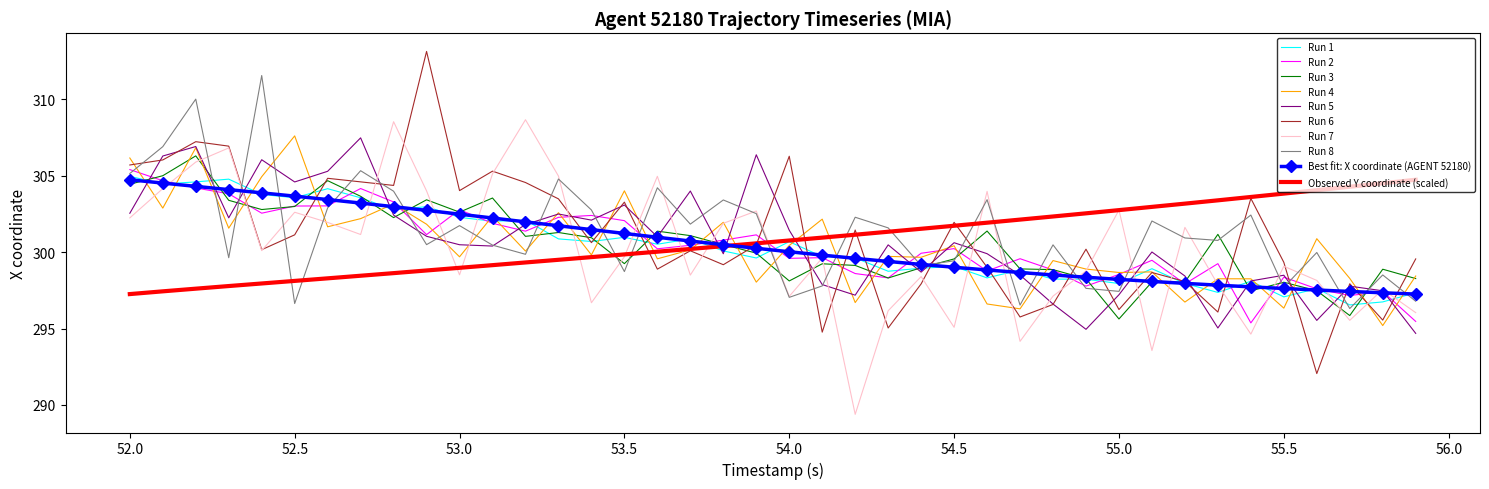

Which series has the largest range (max minus min)?

Run 6